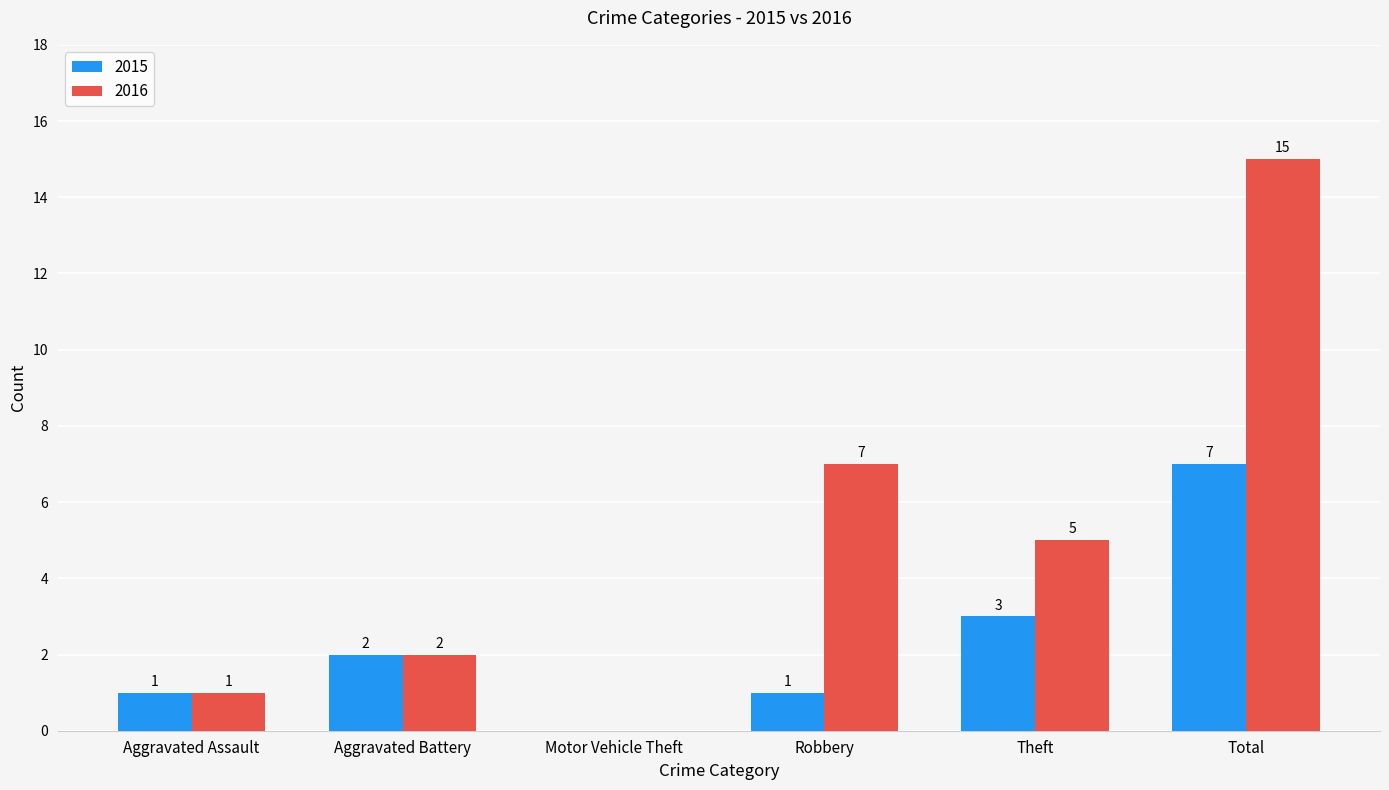

Count the number of data series in this chart.

2